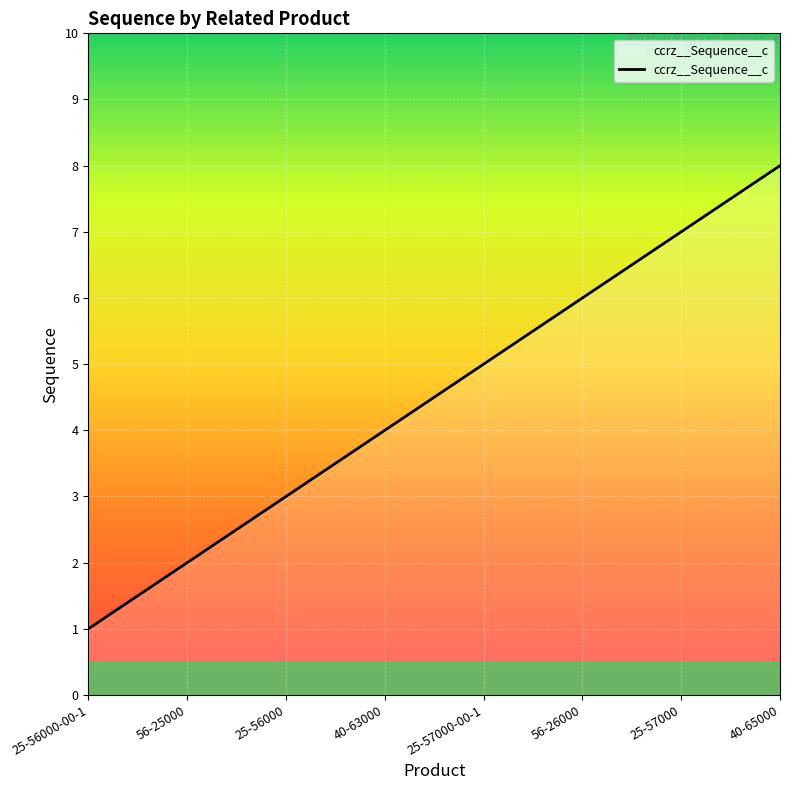

What is the change in value from 25-57000-00-1 to 25-57000?

+2